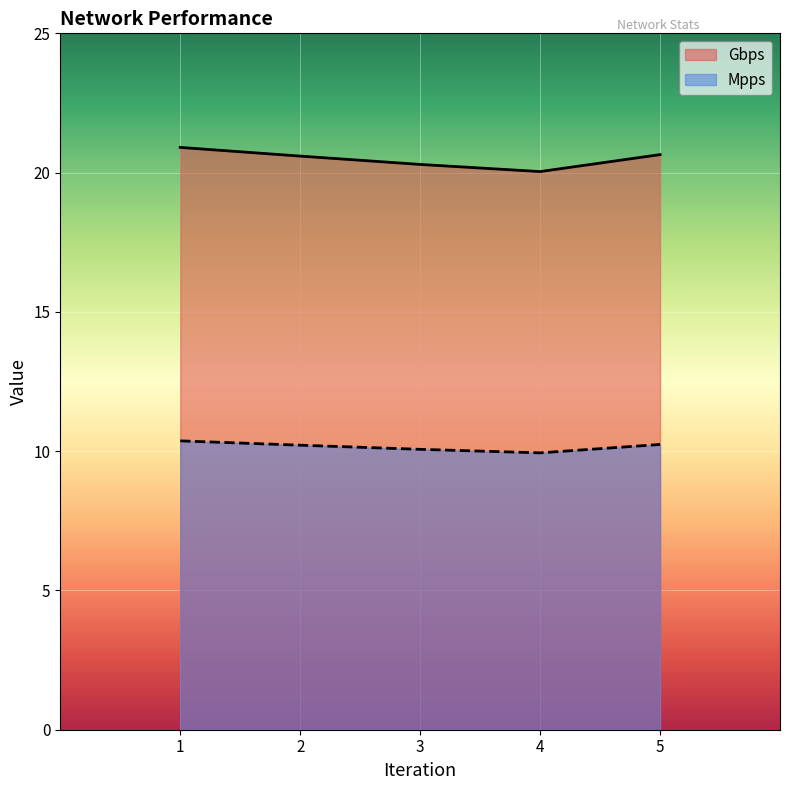

Between 4 and 1, which is larger?

1